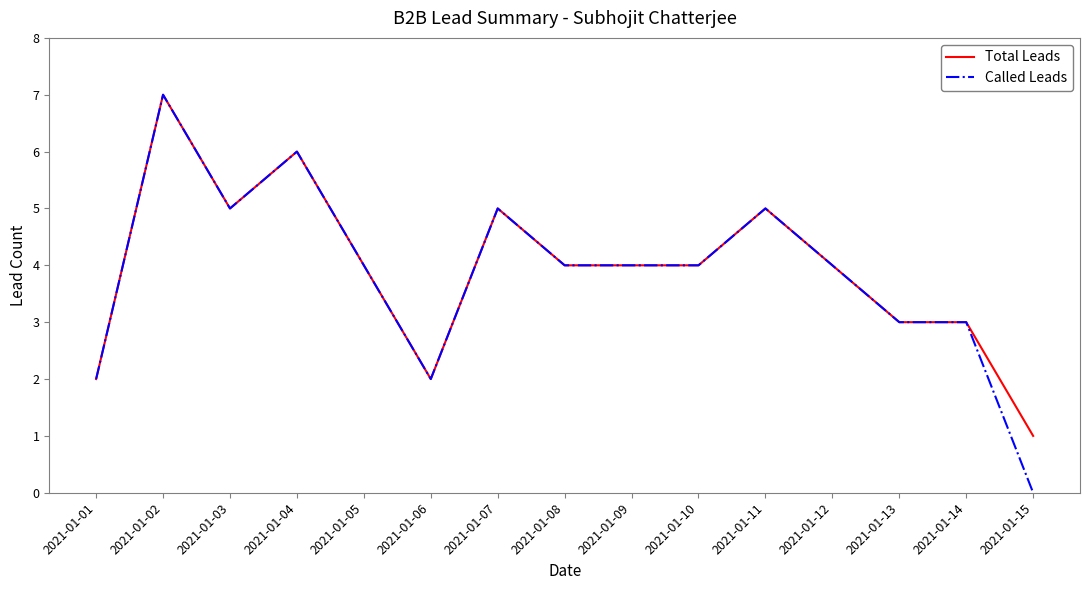

The value of Called Leads at 2021-01-03 is 8. True or false?

False